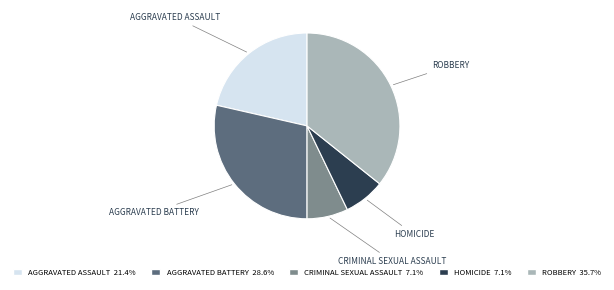

Does any single category account for the majority?

No